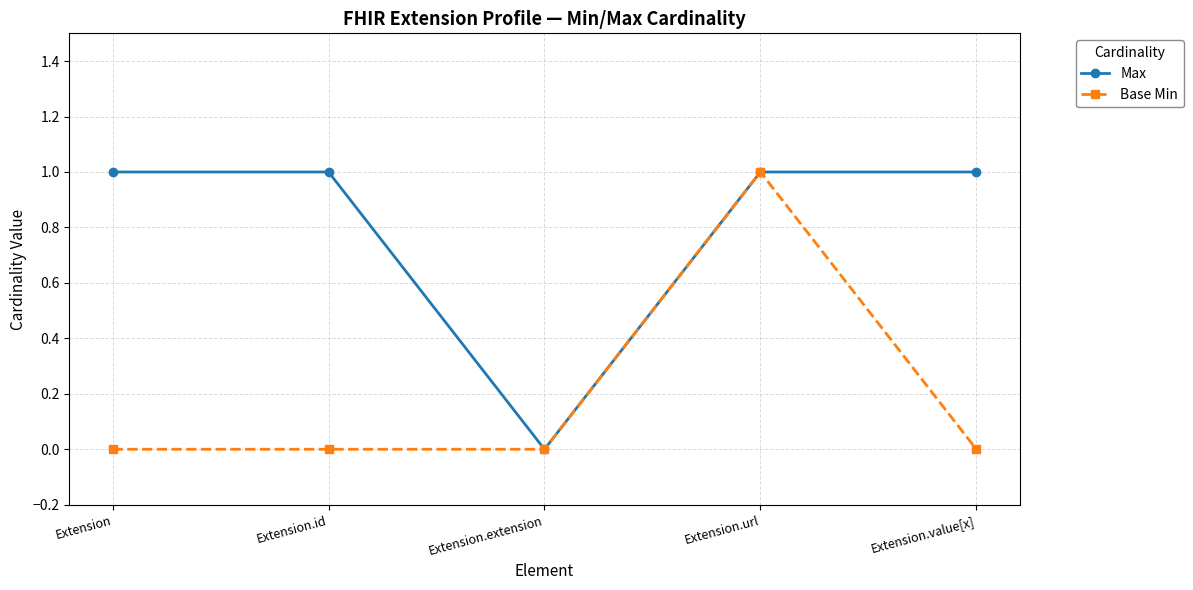

What is the difference between the Max values at Extension and Extension.extension?

1